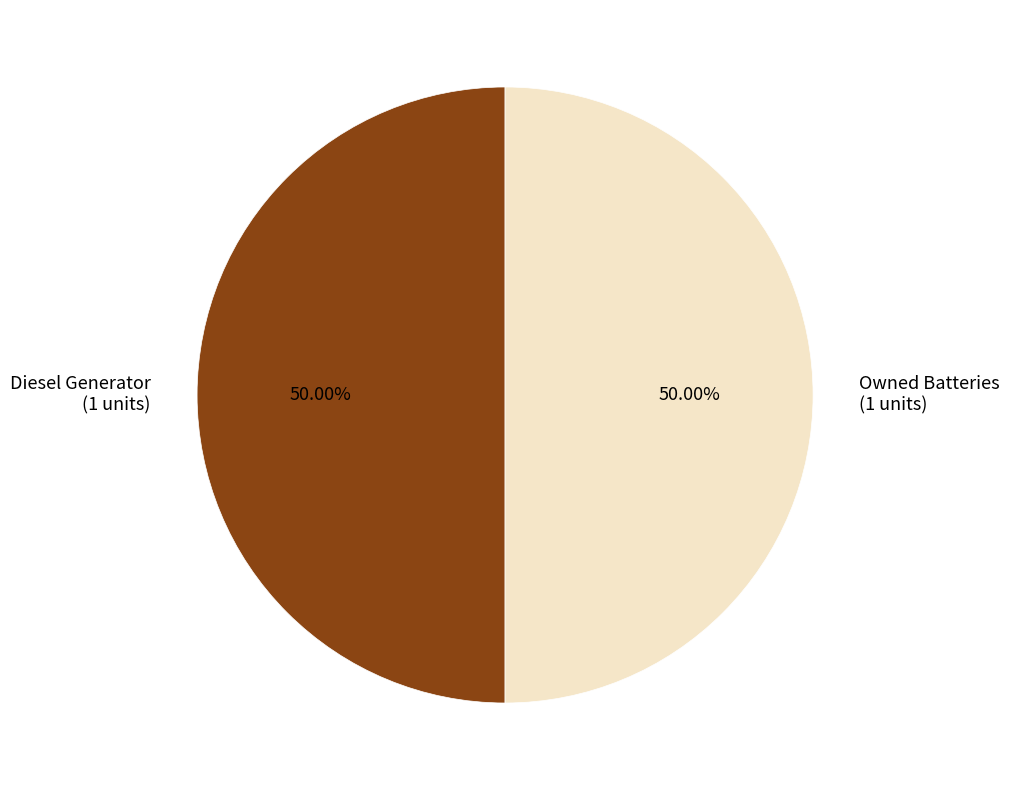

Do Diesel Generator (1 units) and Owned Batteries (1 units) together represent more than half of the pie?

Yes